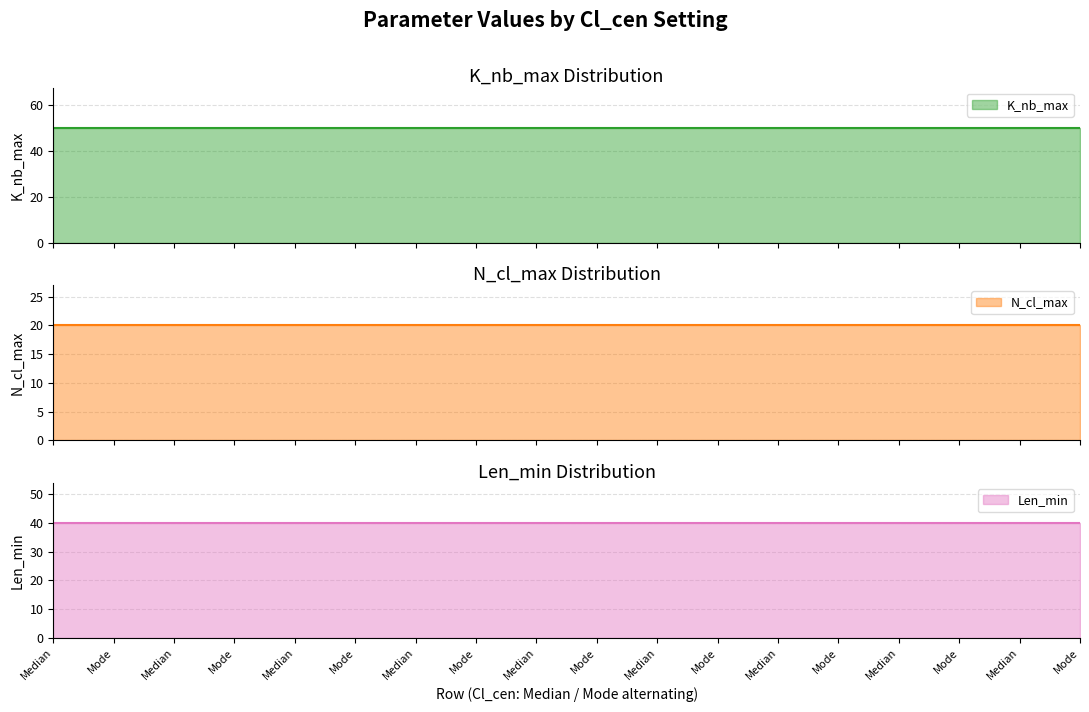

True or false: Len_min and N_cl_max cross at least once.

False